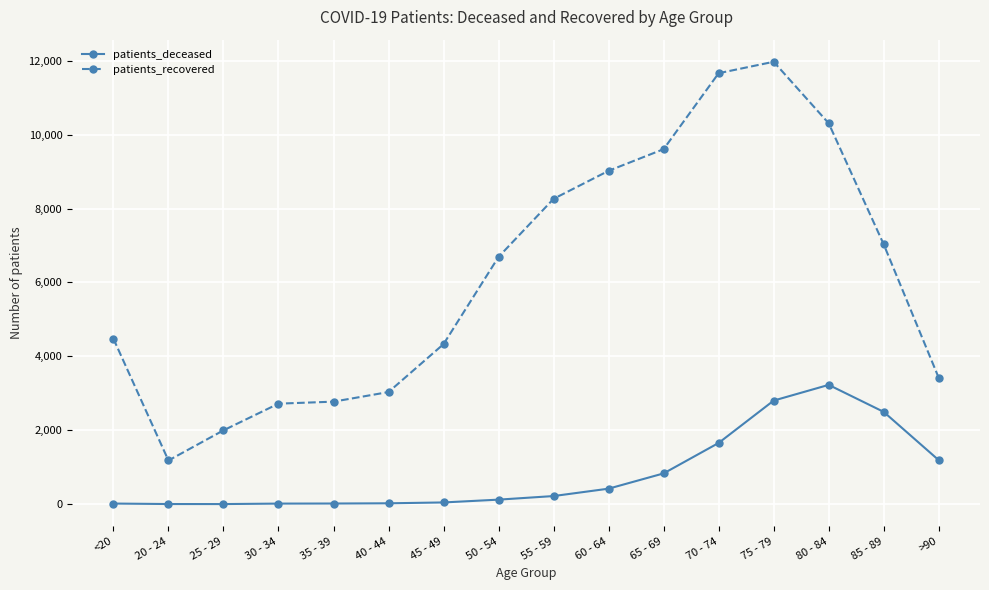

What position from the right is 70 - 74?

5